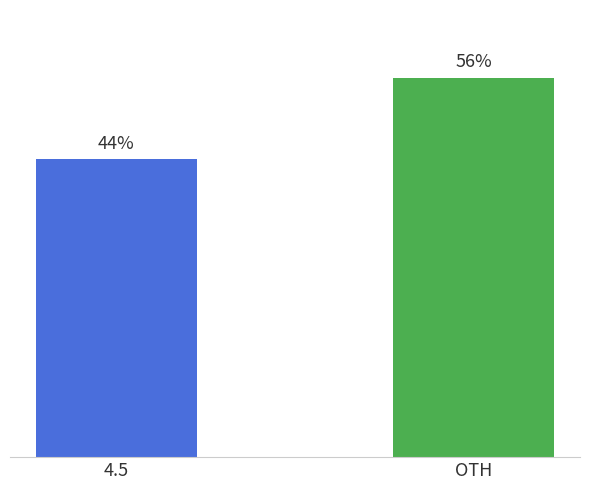

At which category does the chart reach its peak across all series?

OTH